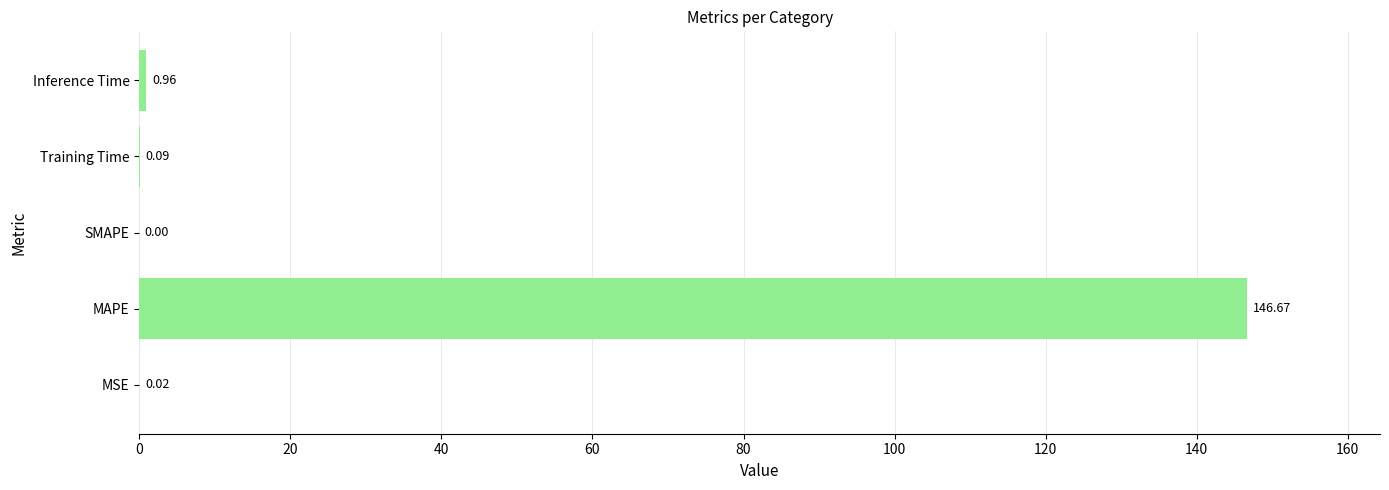

What is the sum of all values?

147.7